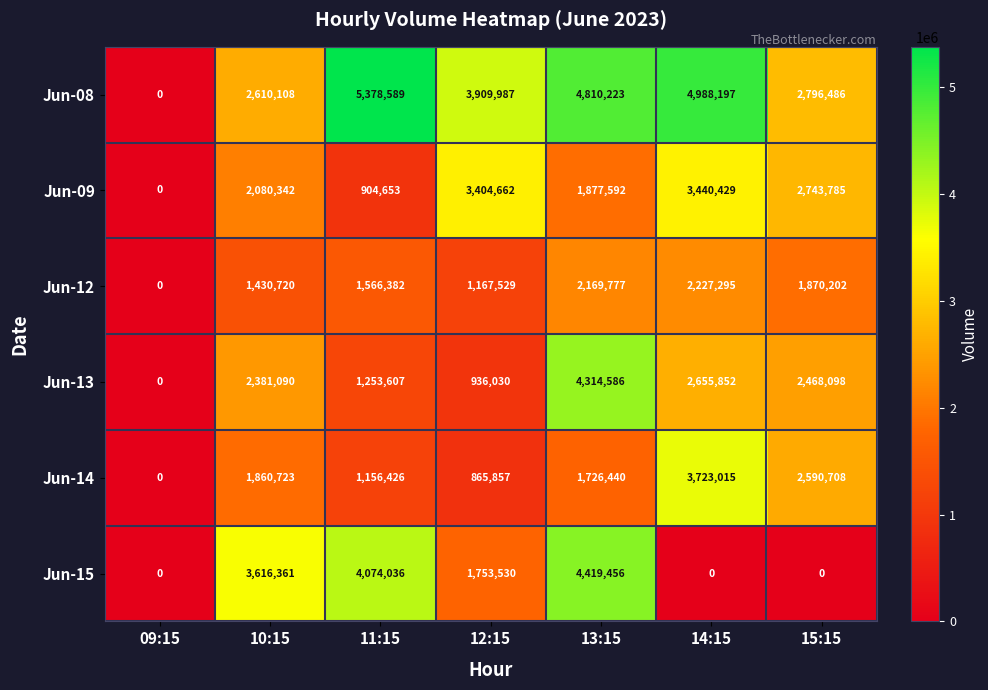

How many categories are shown in the chart?

7